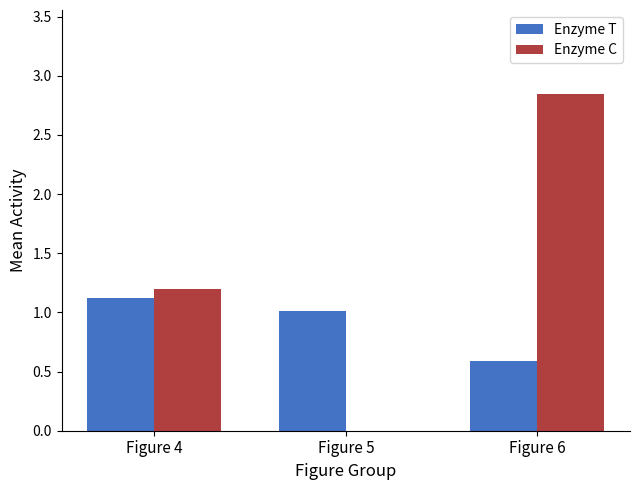

What is the difference between the Enzyme C values at Figure 4 and Figure 5?

1.2